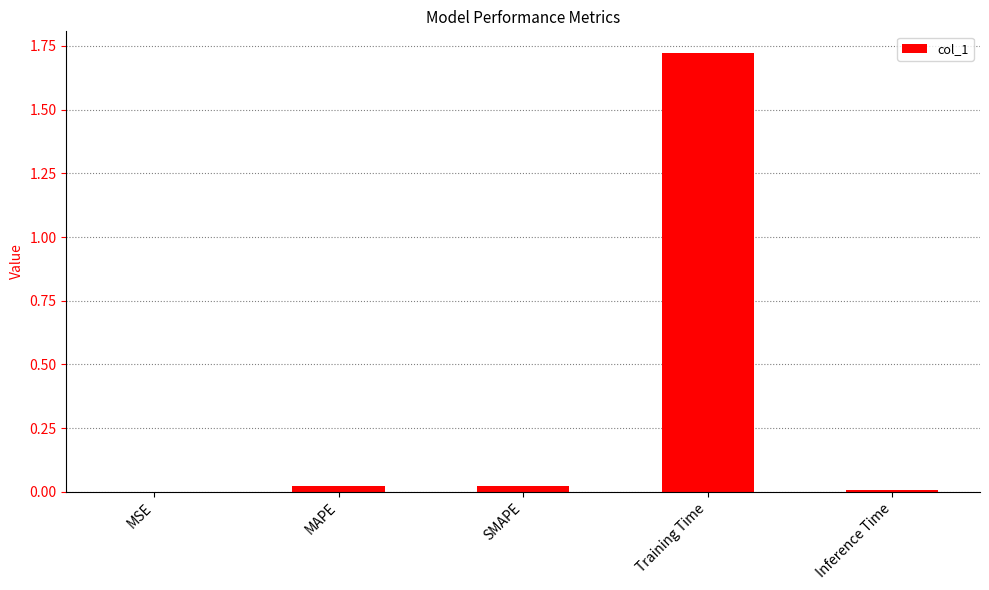

Are the bars horizontal?

No